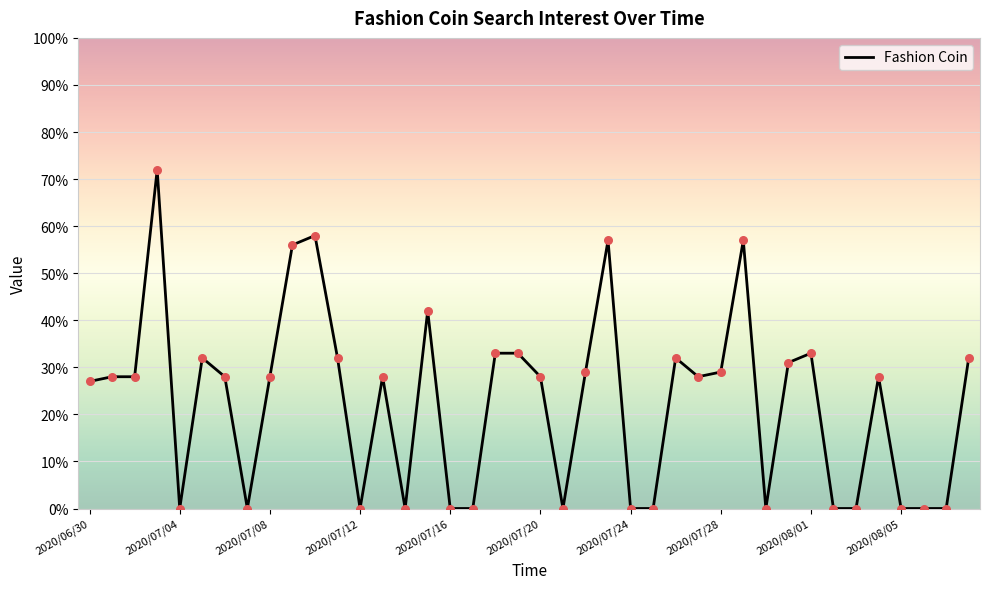

What is the greatest value displayed?

72